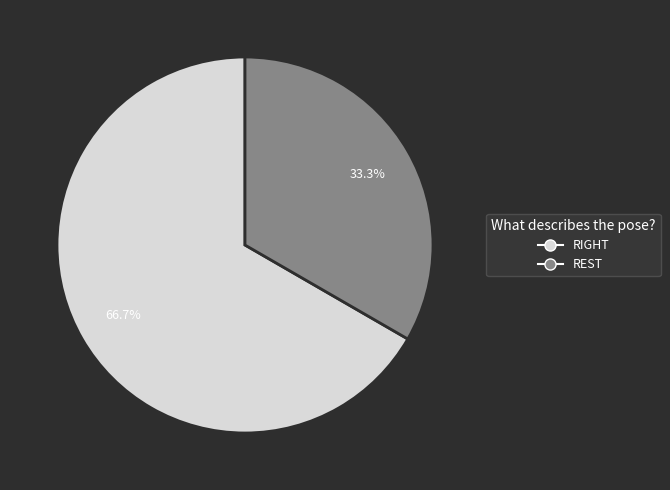

Rank the categories by value from lowest to highest.

REST, RIGHT